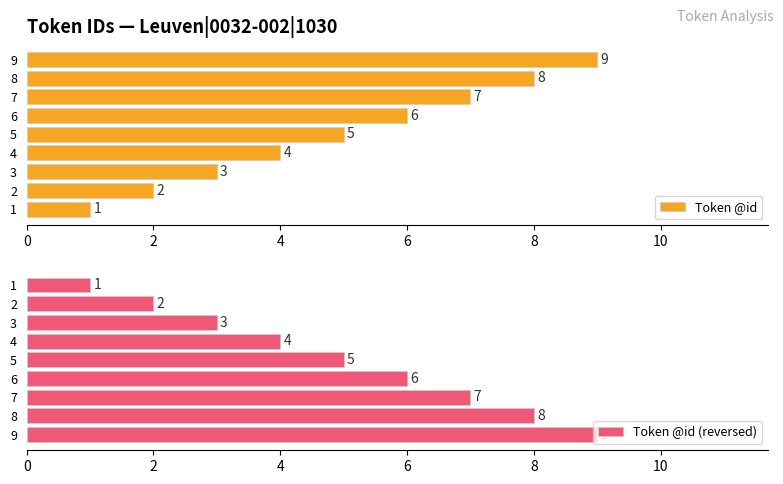

Rank the categories by Token @id value from lowest to highest.

1, 2, 3, 4, 5, 6, 7, 8, 9